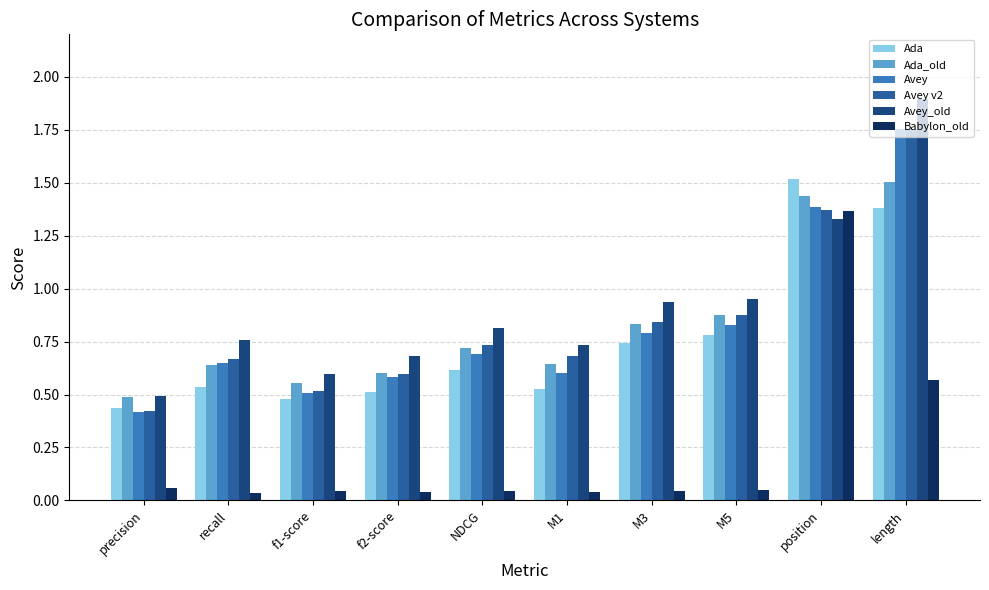

Which series changed the most between recall and M5?

Ada